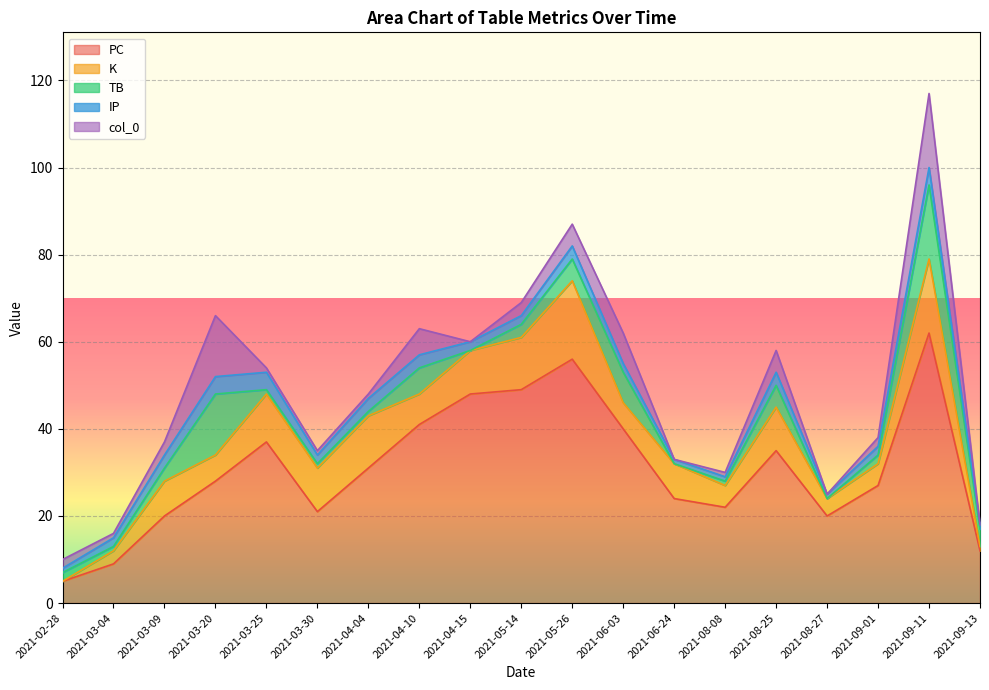

How many data points in PC are less than 28?

9